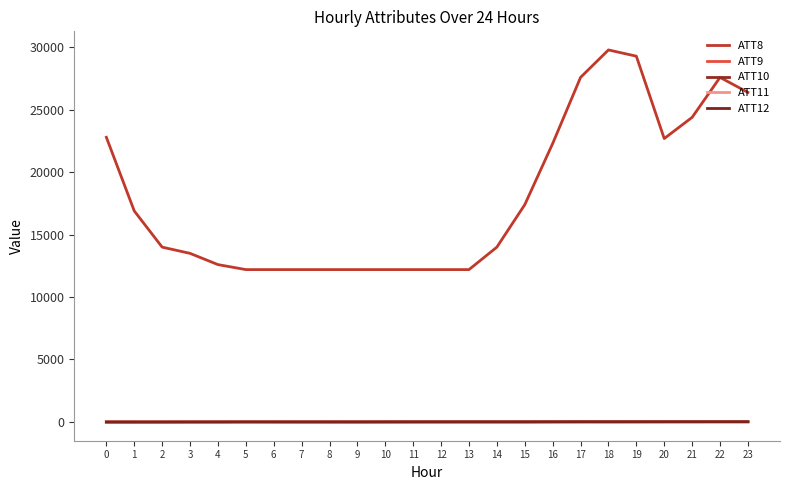

What is the minimum value for ATT8?

12200.0